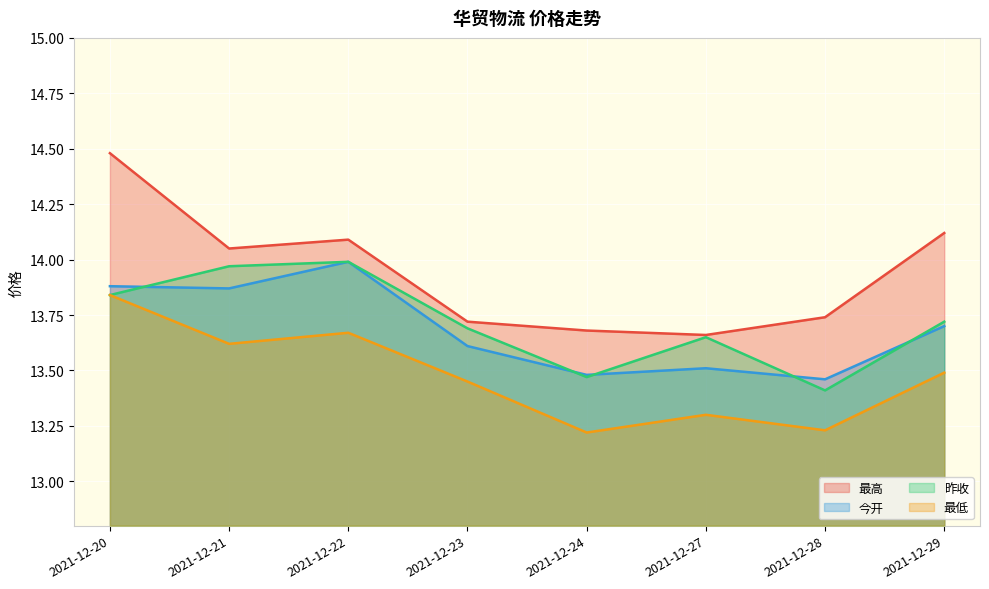

Count the number of categories in the chart.

8